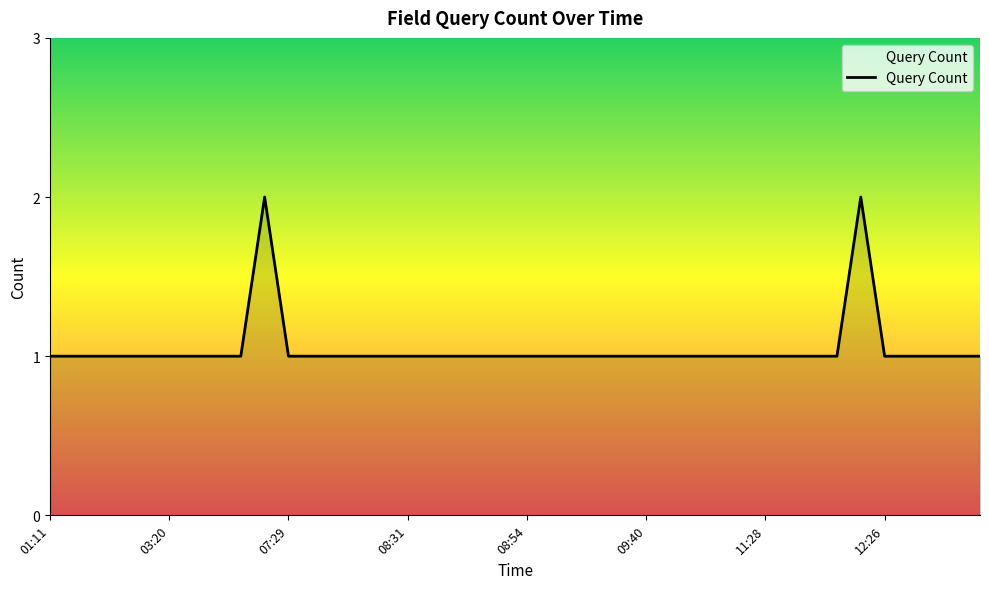

Reading left to right, transcribe all the data shown in this chart.

1	1	1	1	1	1	1	1	1	2	1	1	1	1	1	1	1	1	1	1	1	1	1	1	1	1	1	1	1	1	1	1	1	1	2	1	1	1	1	1